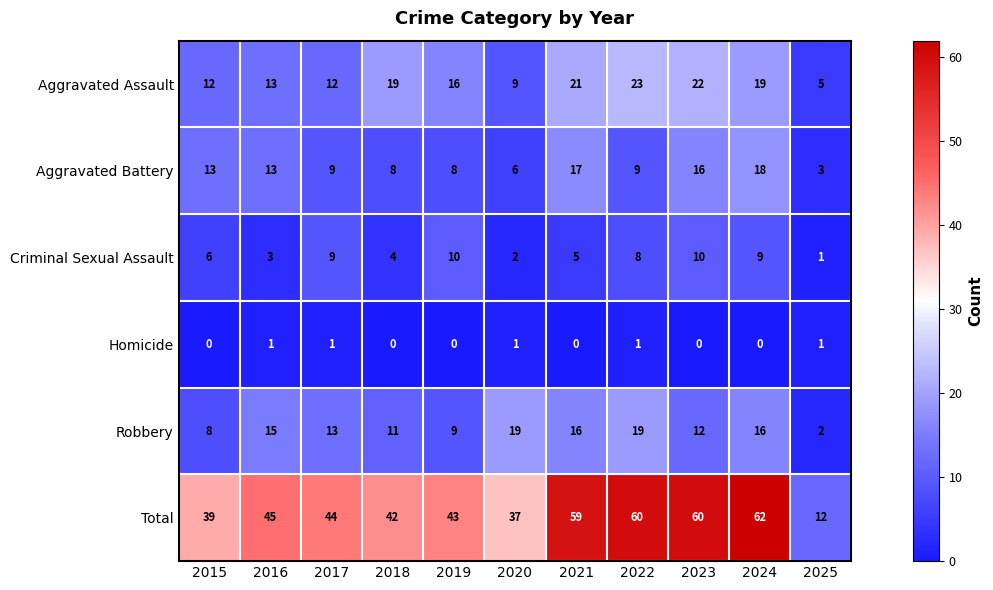

What is the spread (max minus min) of values at 2015?

39